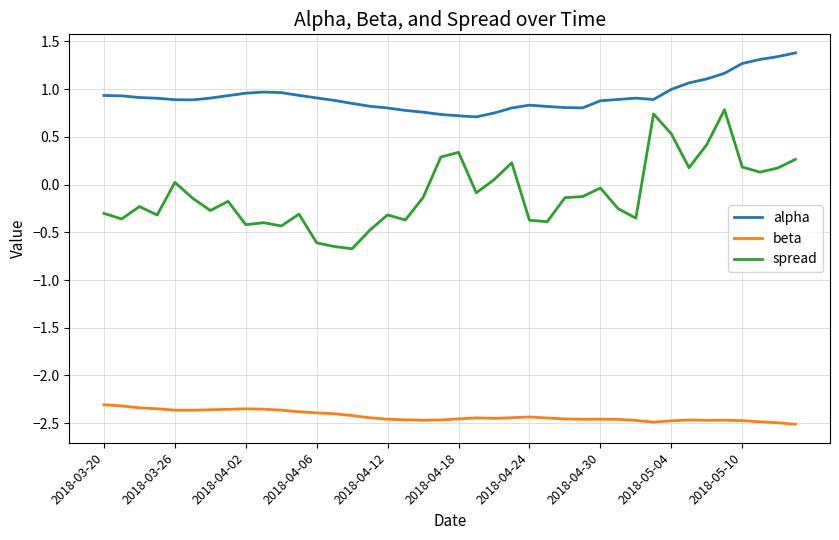

What is the difference between the maximum and minimum values in the beta series?

0.2